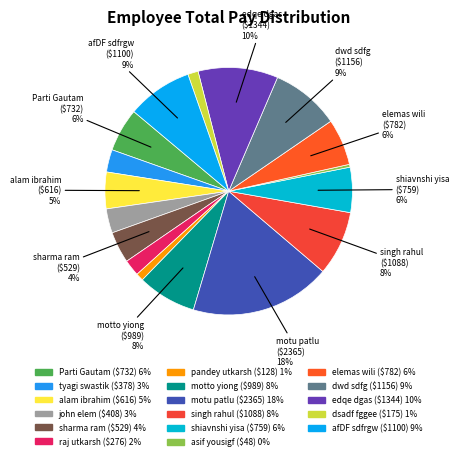

Is there any slice that represents more than half of the pie?

No